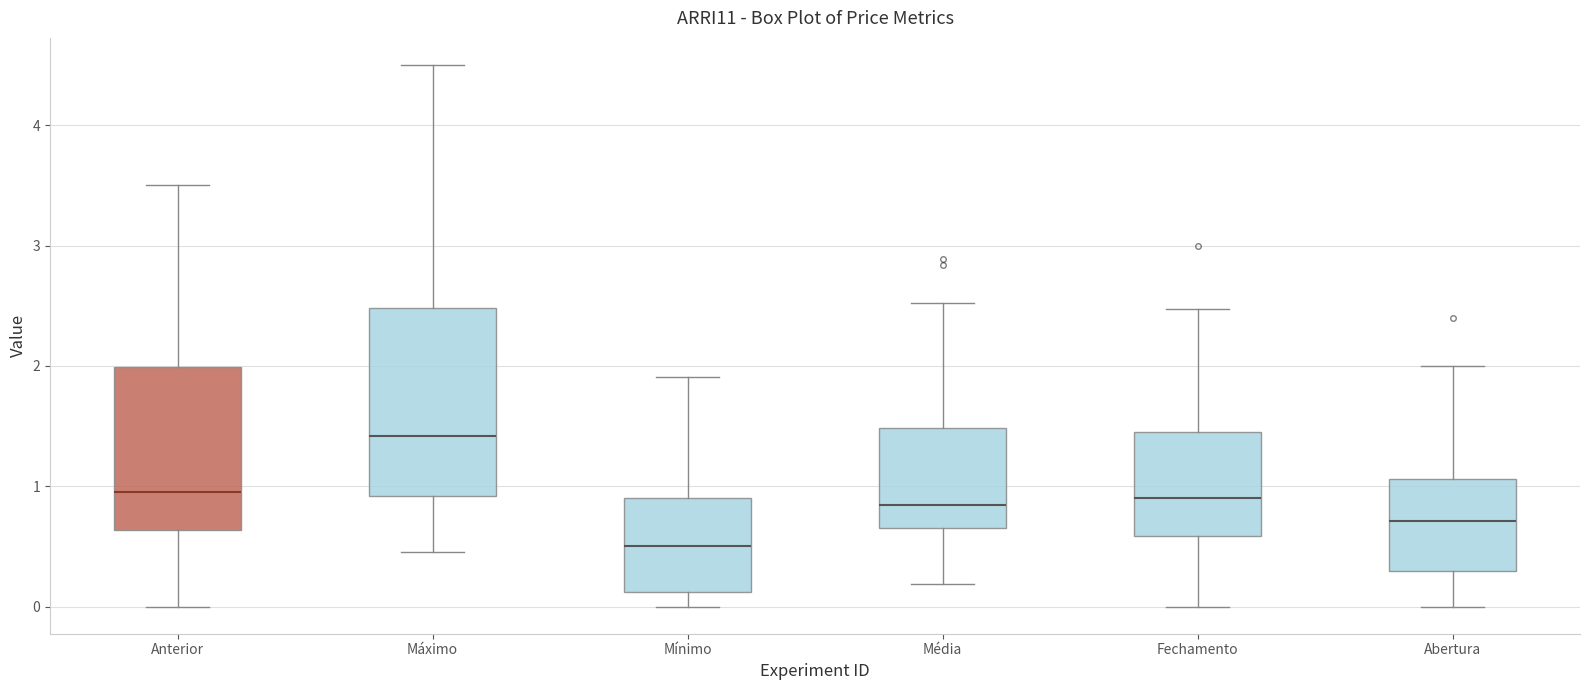

Reading left to right, read every box against the y-axis: the position of its median line, the range the box covers, and the ends of its whiskers. The values are not printed on the chart, so give them approximately, as read against the axis.

Anterior: median 1.0, box 0.6 to 2.0, whiskers 0.0 to 3.5
Máximo: median 1.4, box 0.9 to 2.5, whiskers 0.5 to 4.5
Mínimo: median 0.5, box 0.1 to 0.9, whiskers 0.0 to 1.9
Média: median 0.8, box 0.7 to 1.5, whiskers 0.2 to 2.5
Fechamento: median 0.9, box 0.6 to 1.5, whiskers 0.0 to 2.5
Abertura: median 0.7, box 0.3 to 1.1, whiskers 0.0 to 2.0